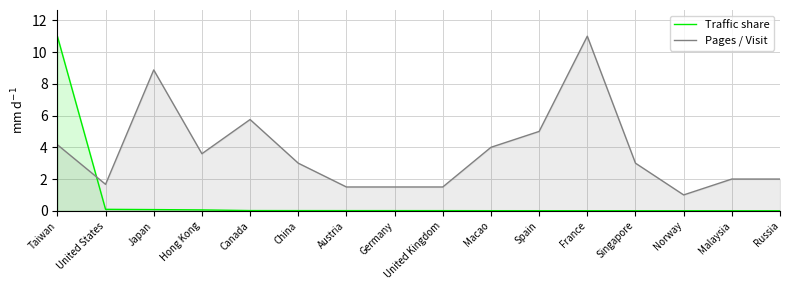

Reading right to left, list all the values displayed in this chart.

Traffic share: Russia=0.0	Malaysia=0.0	Norway=0.0	Singapore=0.0	France=0.0	Spain=0.0	Macao=0.0	United Kingdom=0.0	Germany=0.0	Austria=0.0	China=0.0	Canada=0.0	Hong Kong=0.1	Japan=0.1	United States=0.1	Taiwan=11.0
Pages / Visit: Russia=2.0	Malaysia=2.0	Norway=1.0	Singapore=3.0	France=11.0	Spain=5.0	Macao=4.0	United Kingdom=1.5	Germany=1.5	Austria=1.5	China=3.0	Canada=5.8	Hong Kong=3.6	Japan=8.9	United States=1.7	Taiwan=4.2